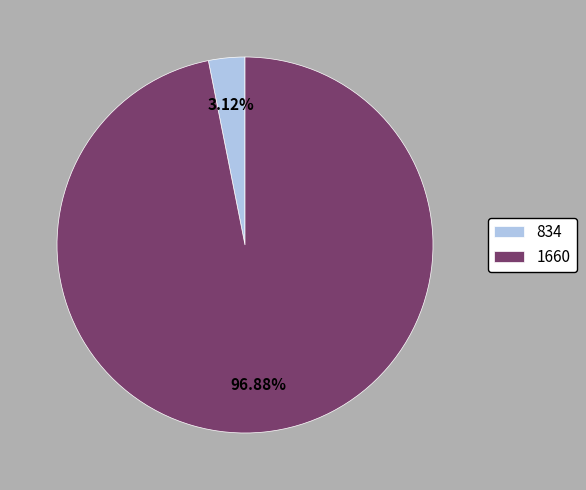

To the nearest percent, what portion does 834 represent?

3%